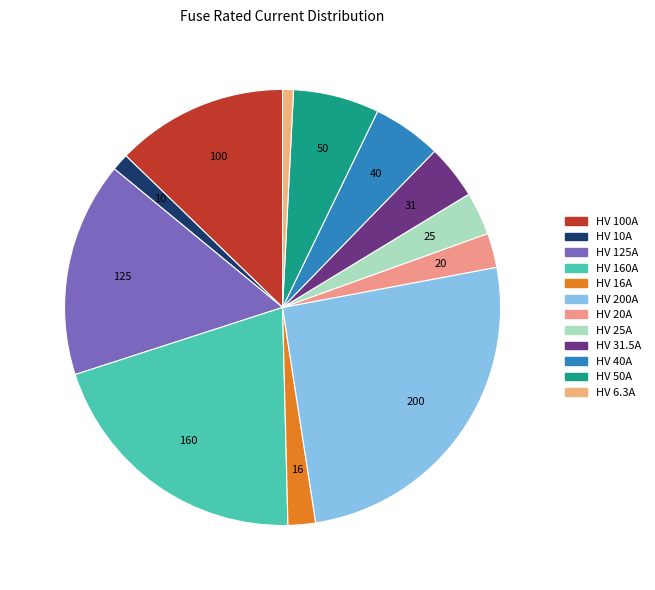

What percentage is the HV 40A slice, to the nearest percent?

5%